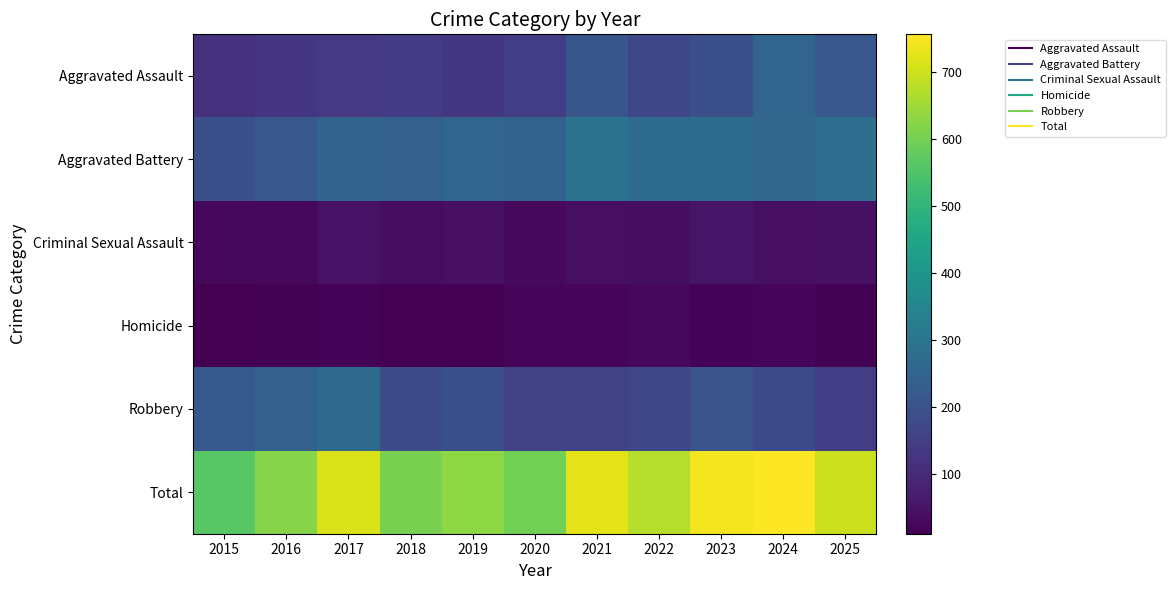

What is the total value across all series at 2020?

1194